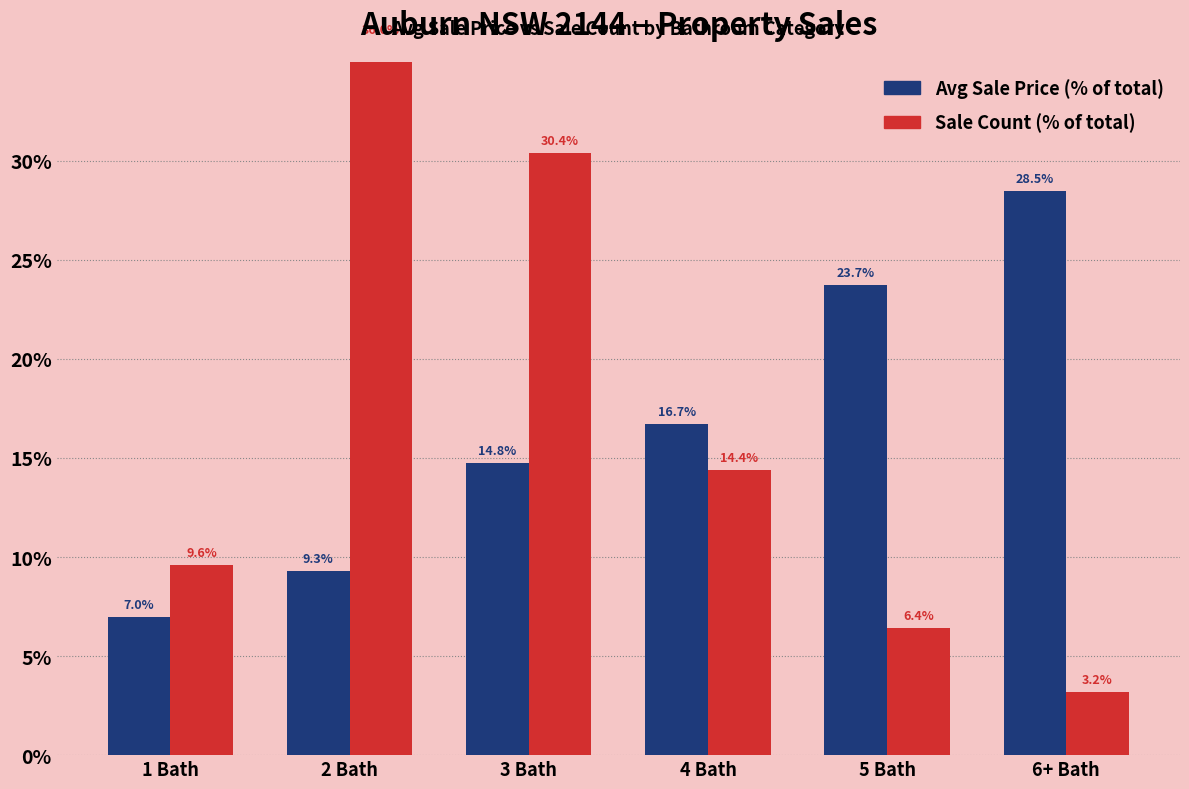

At which category is the sum across all series the highest?

2 Bath